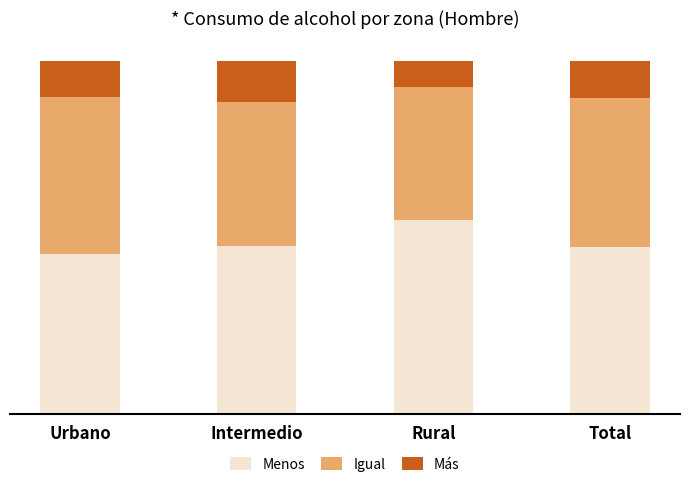

Is it true that Menos (Hombre) equals 0.5 at Rural?

True